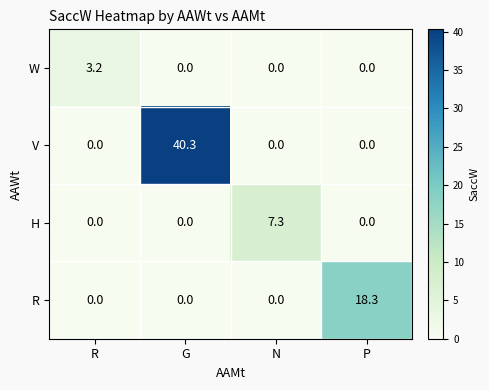

What is the sum of all V values?

40.3